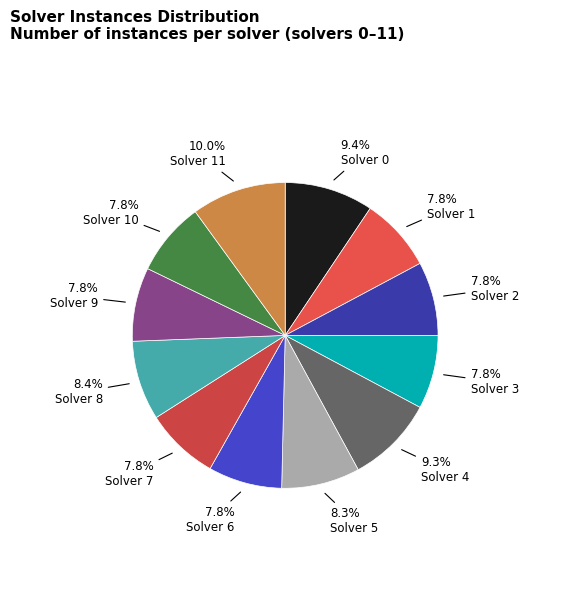

How many segments does this pie chart have?

12